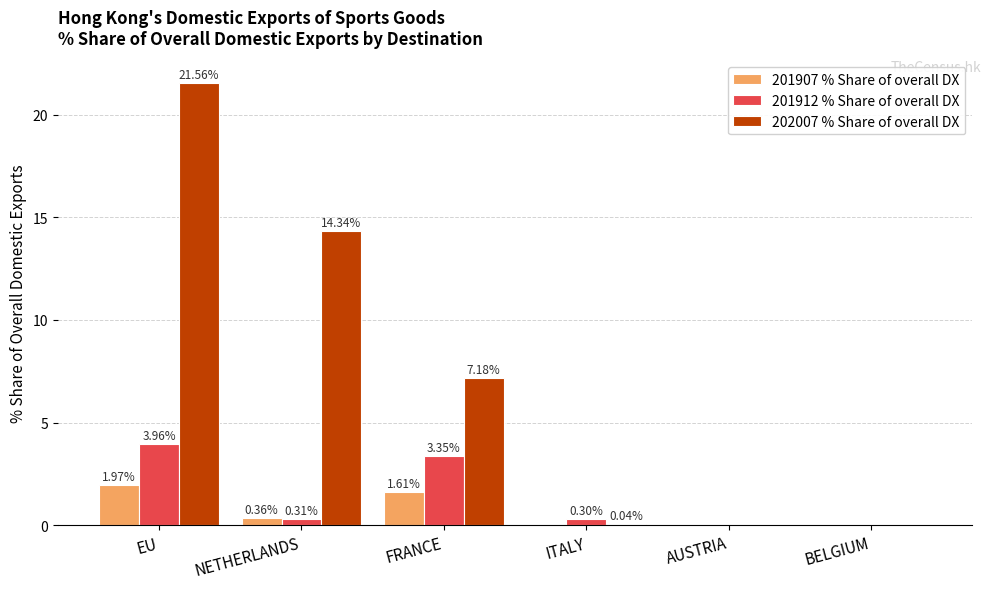

What is the sum of all 202007 % Share of overall DX values?

43.1